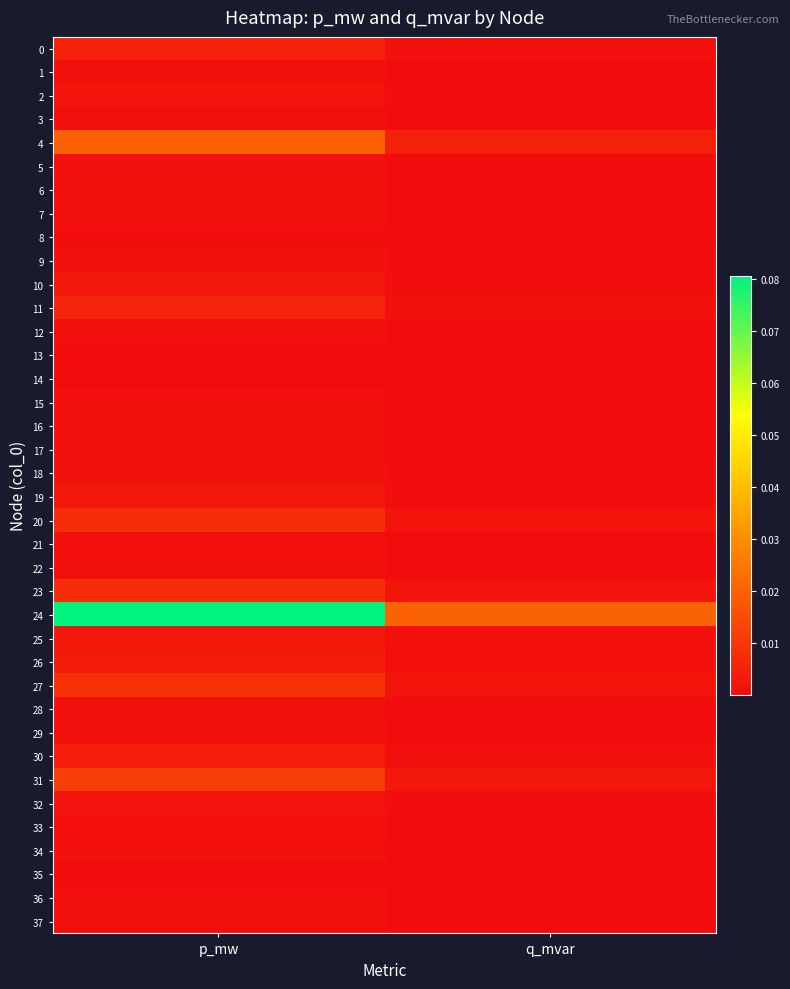

Which label corresponds to the smallest value in the chart?

q_mvar